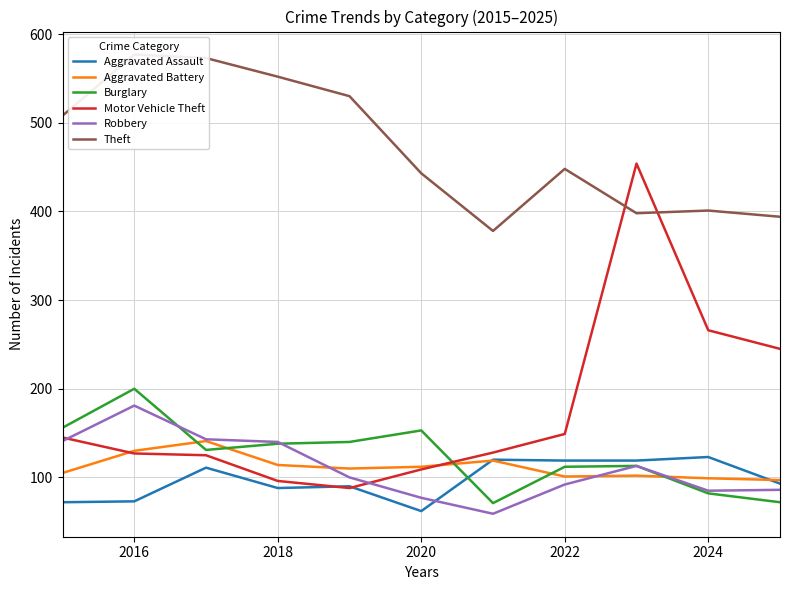

What is the value of the Motor Vehicle Theft point at the 4th from the left?

96